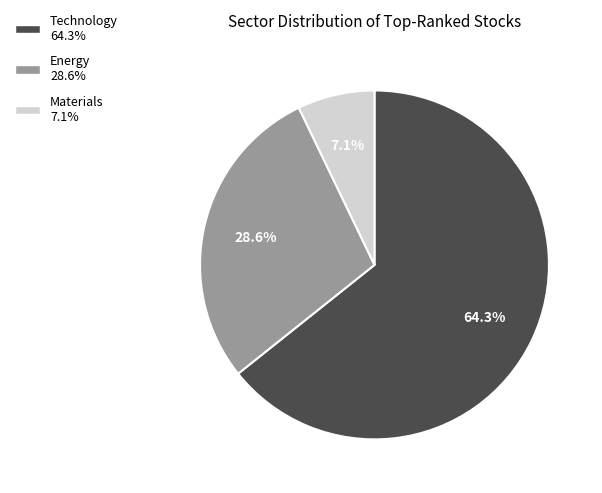

Which category has the smallest portion of the pie?

Materials